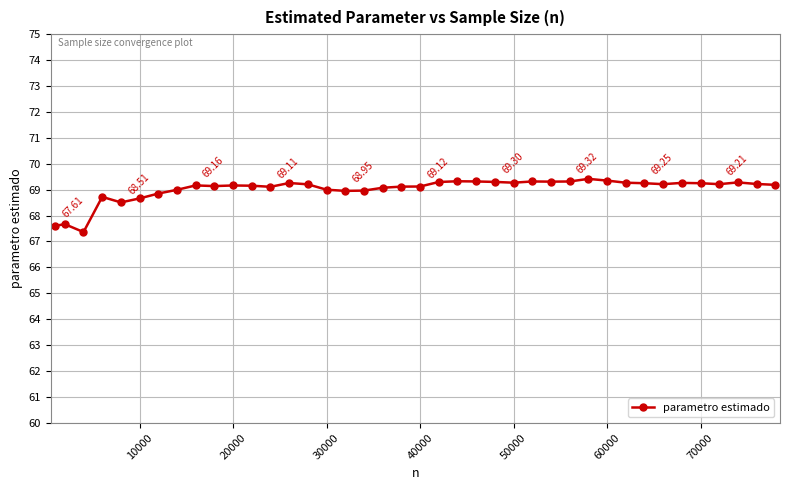

True or false: the data has more than 2 interior local peaks.

True